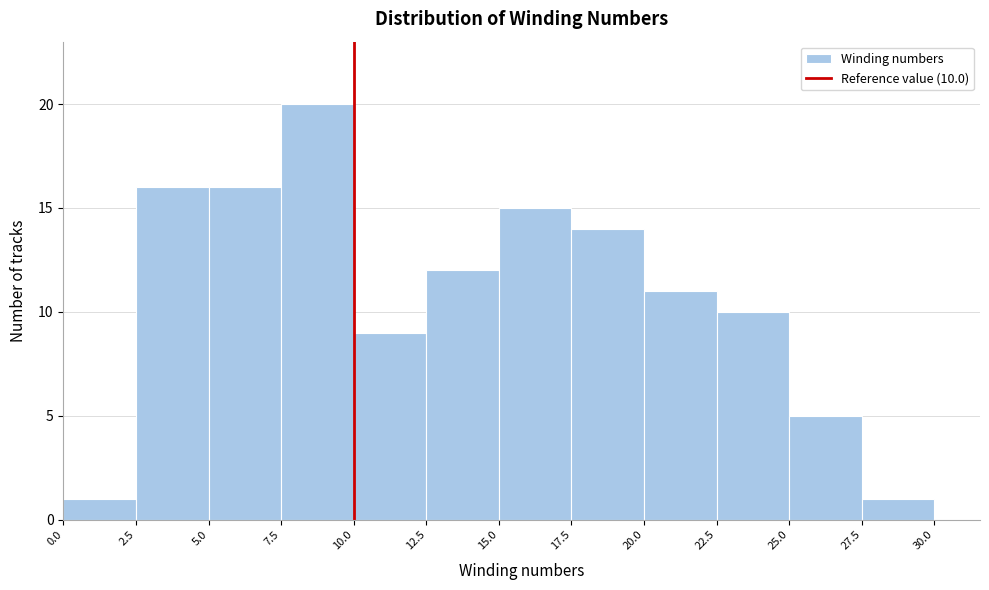

Over which range of the x-axis is the bar tallest?

7.5 to 10.0